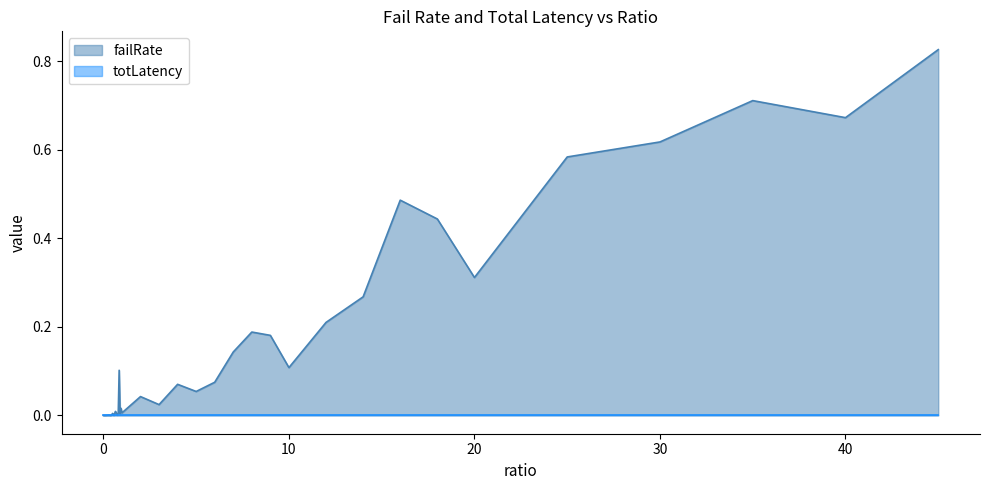

Rank the series by their maximum value, from lowest to highest.

totLatency, failRate